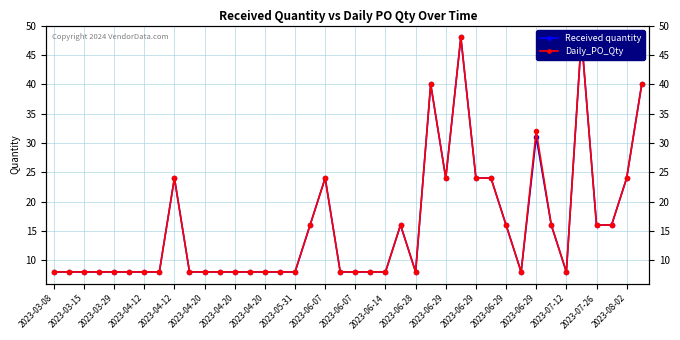

List the series in order of their overall mean, highest first.

Daily_PO_Qty, Received quantity